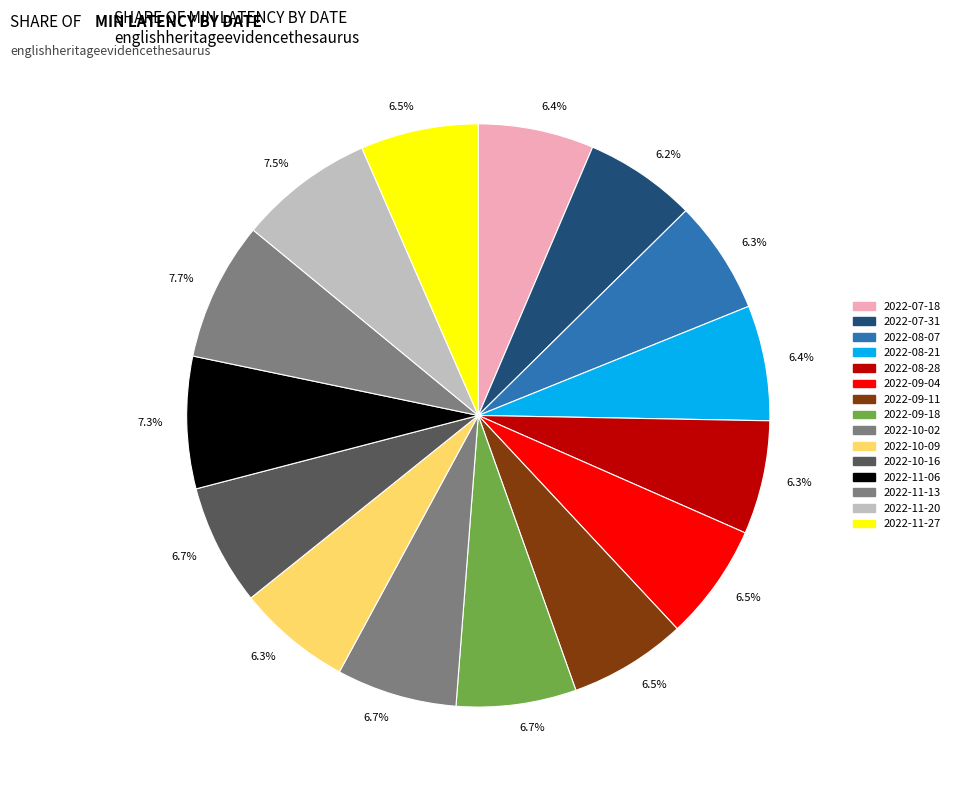

To the nearest percent, what is the difference between the largest and smallest slice percentages?

2%